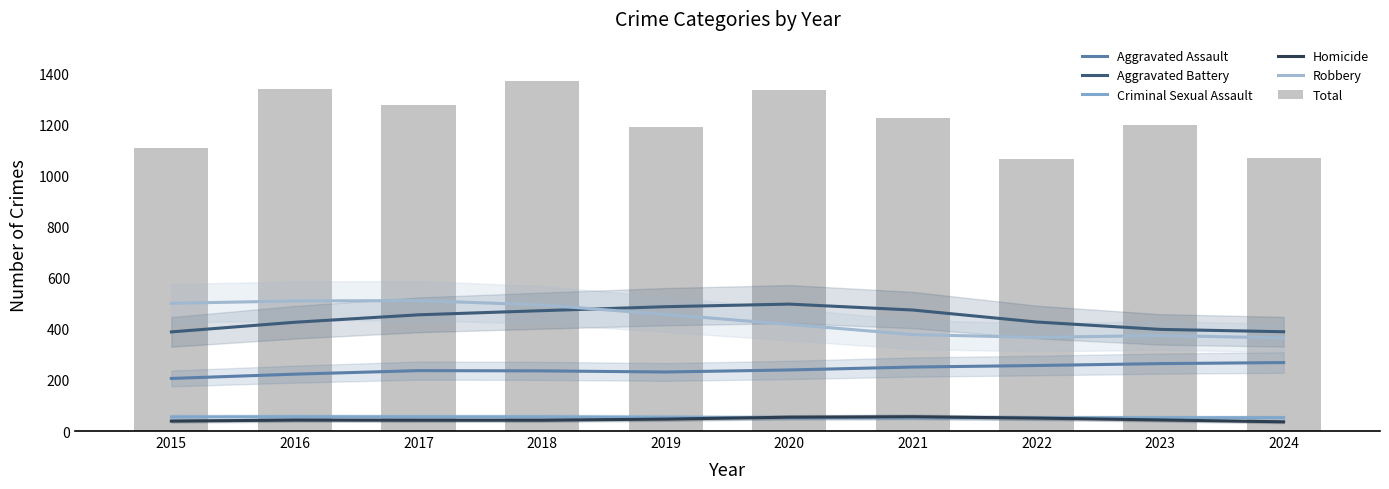

Reading left to right, transcribe all the data shown in this chart.

Aggravated Assault: 2015=205.9	2016=222.7	2017=236.5	2018=235.5	2019=231.2	2020=239.1	2021=250.5	2022=256.5	2023=263.9	2024=268.1
Aggravated Battery: 2015=388.2	2016=425.9	2017=455.1	2018=471.3	2019=486.9	2020=497.0	2021=473.8	2022=426.9	2023=398.0	2024=388.8
Criminal Sexual Assault: 2015=55.3	2016=56.1	2017=55.7	2018=55.7	2019=54.2	2020=52.4	2021=52.7	2022=52.3	2023=52.2	2024=52.4
Homicide: 2015=38.9	2016=42.8	2017=42.2	2018=42.3	2019=46.7	2020=54.1	2021=55.9	2022=50.6	2023=43.4	2024=36.0
Robbery: 2015=500.2	2016=509.4	2017=510.7	2018=493.8	2019=456.5	2020=417.6	2021=377.7	2022=366.7	2023=374.0	2024=364.4
Total: 2015=1110.0	2016=1338.0	2017=1277.0	2018=1371.0	2019=1189.0	2020=1336.0	2021=1226.0	2022=1067.0	2023=1200.0	2024=1071.0